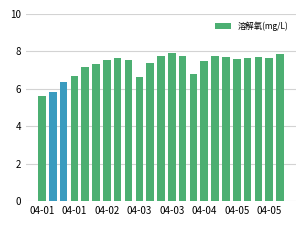

What is the greatest value displayed?

7.9